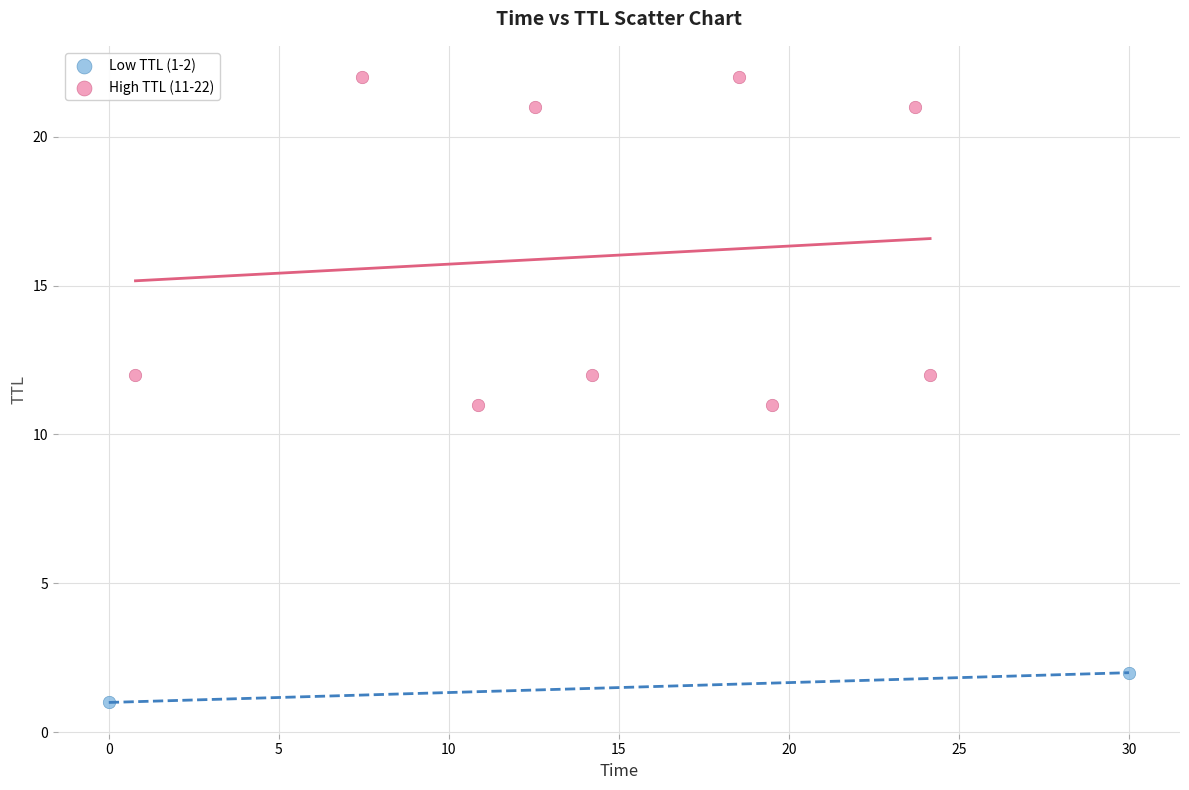

Which series has the largest Y range (max minus min)?

High TTL (11-22)